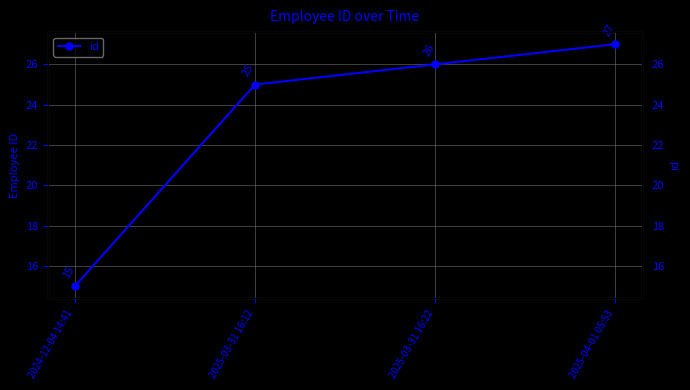

List the labels in order of value, smallest first.

2024-12-04 14:41, 2025-03-31 16:12, 2025-03-31 16:22, 2025-04-01 05:53